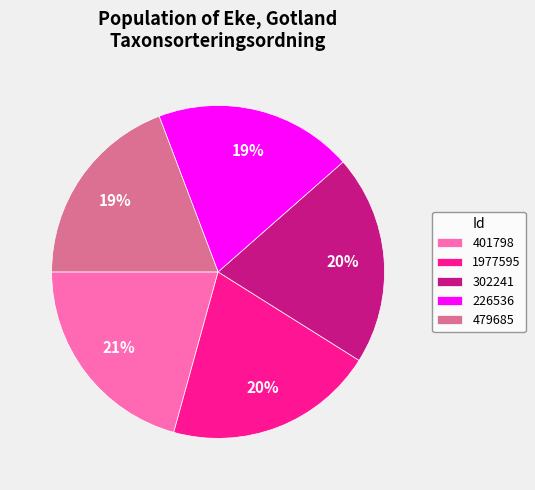

Does any single category account for the majority?

No